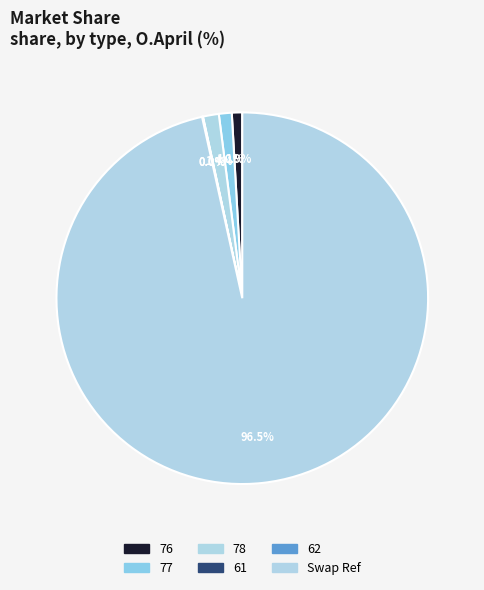

Approximately how many times larger is the value at 77 compared to 78?

0.8